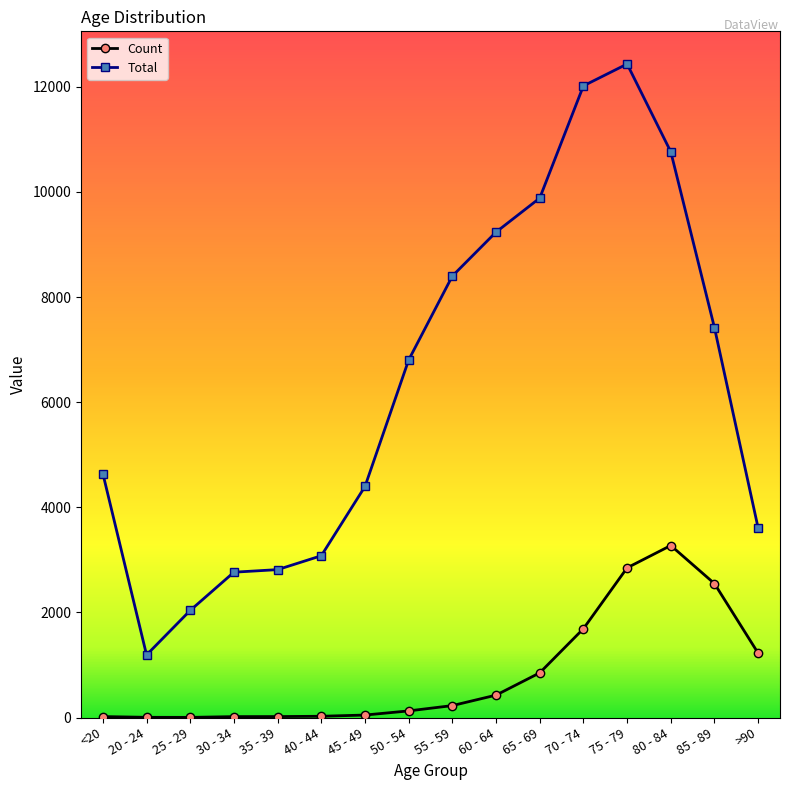

Which series has the largest total across all categories?

Total